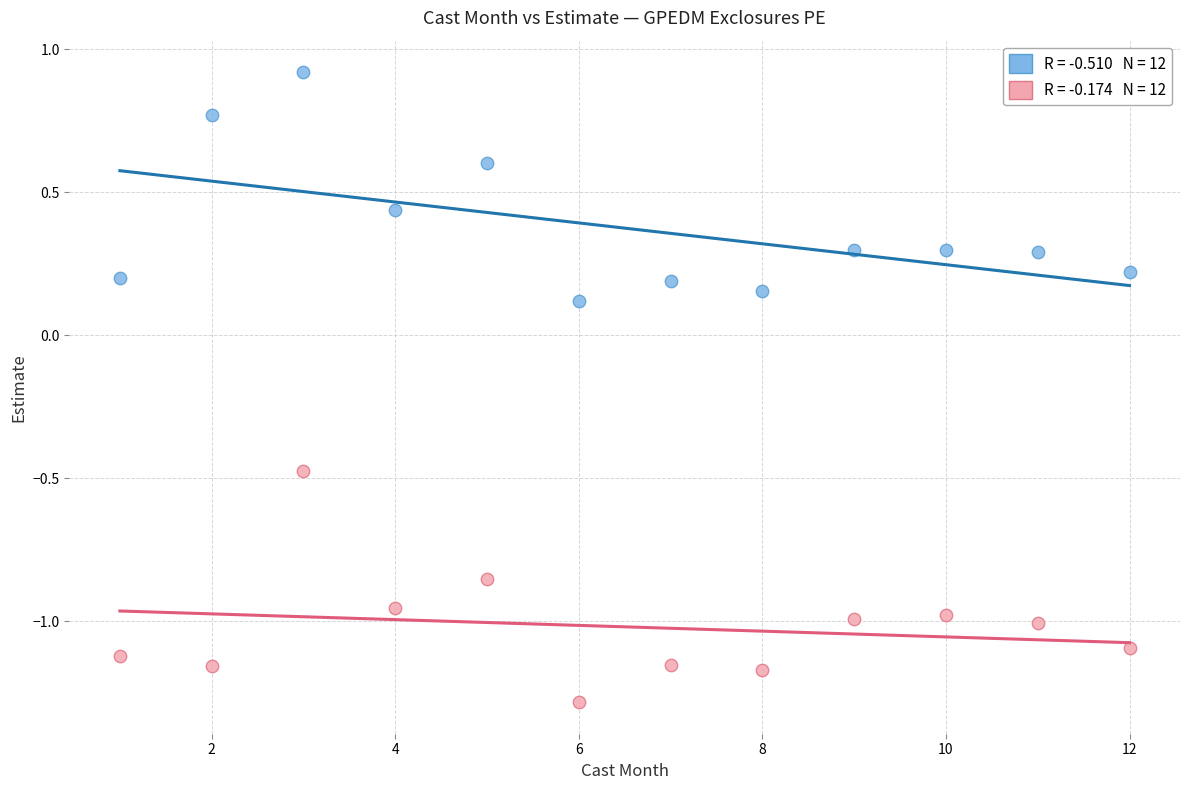

Across all data points, what is the range of Y values (max minus min)?

2.2